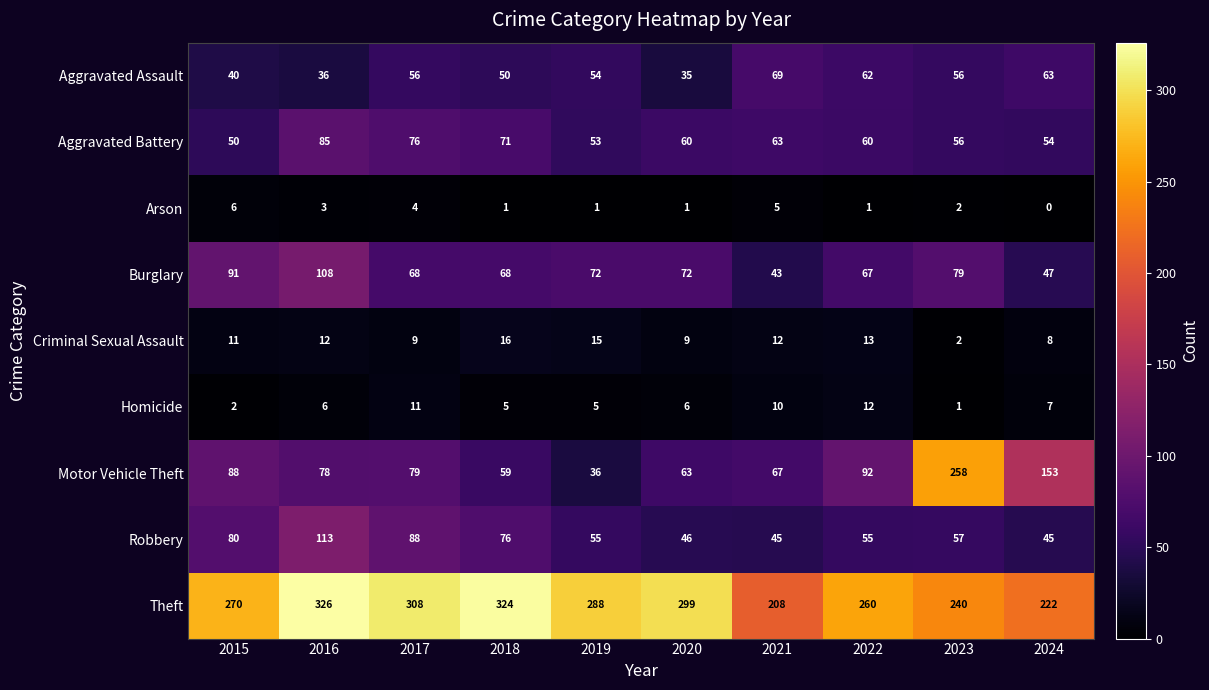

How many data points does each series have?

10